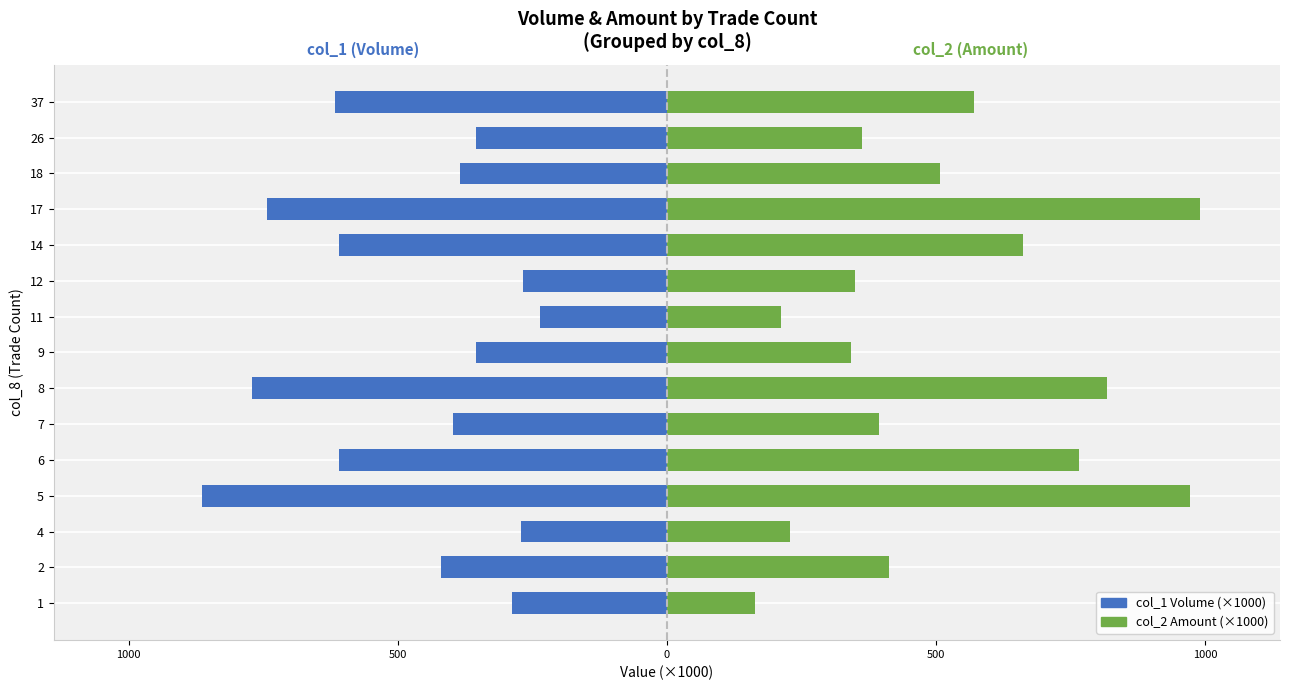

Count the number of data series in this chart.

2